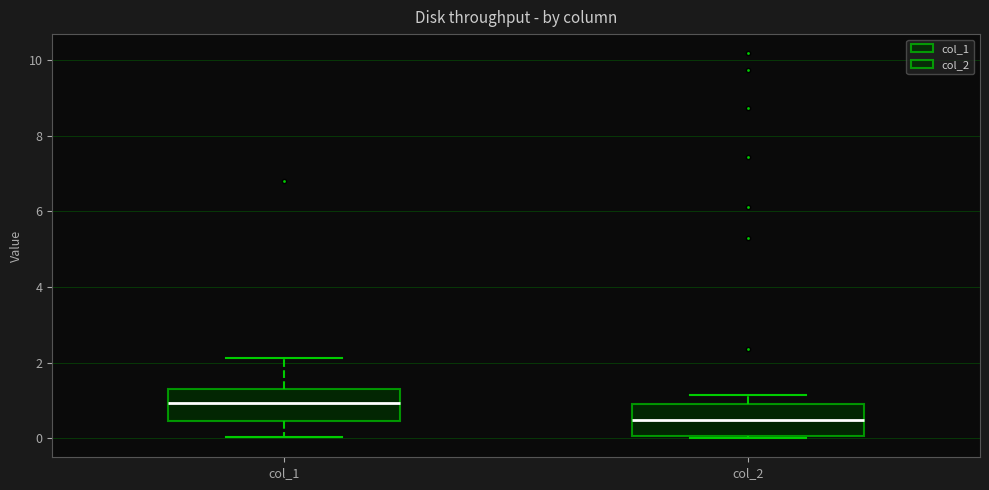

Which box's median line is the highest?

col_1